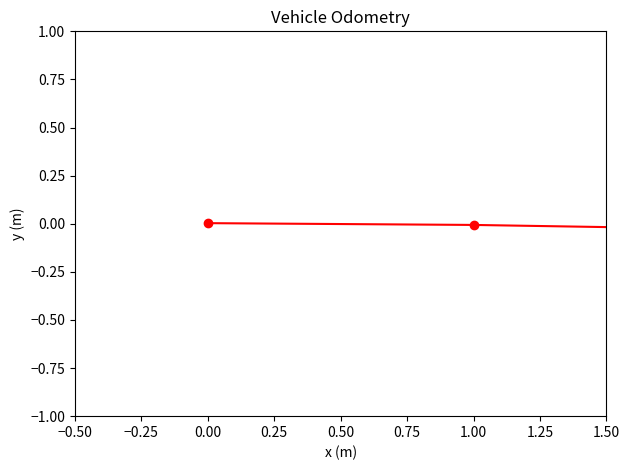

What is the difference between the maximum and minimum values?

0.6